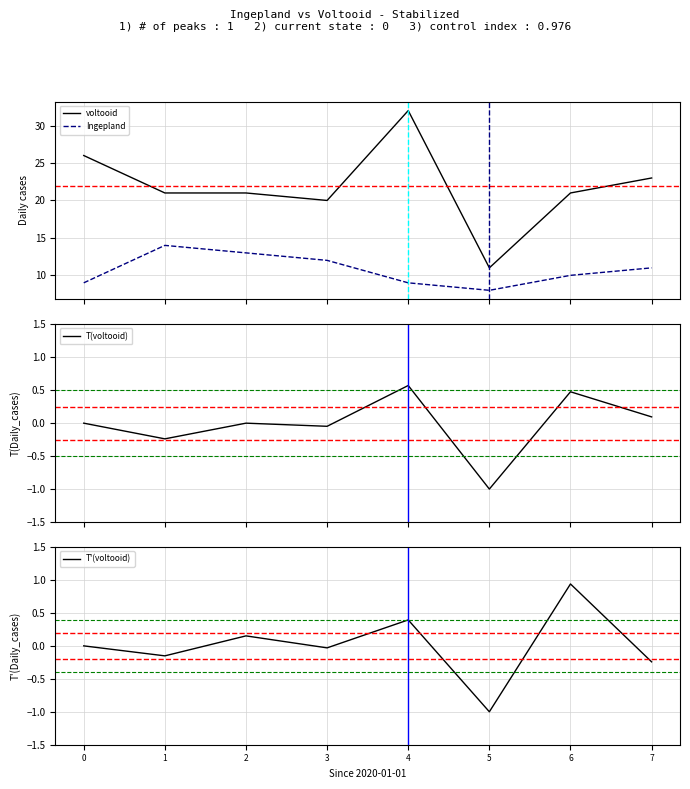

Where is the first local maximum for Ingepland?

1